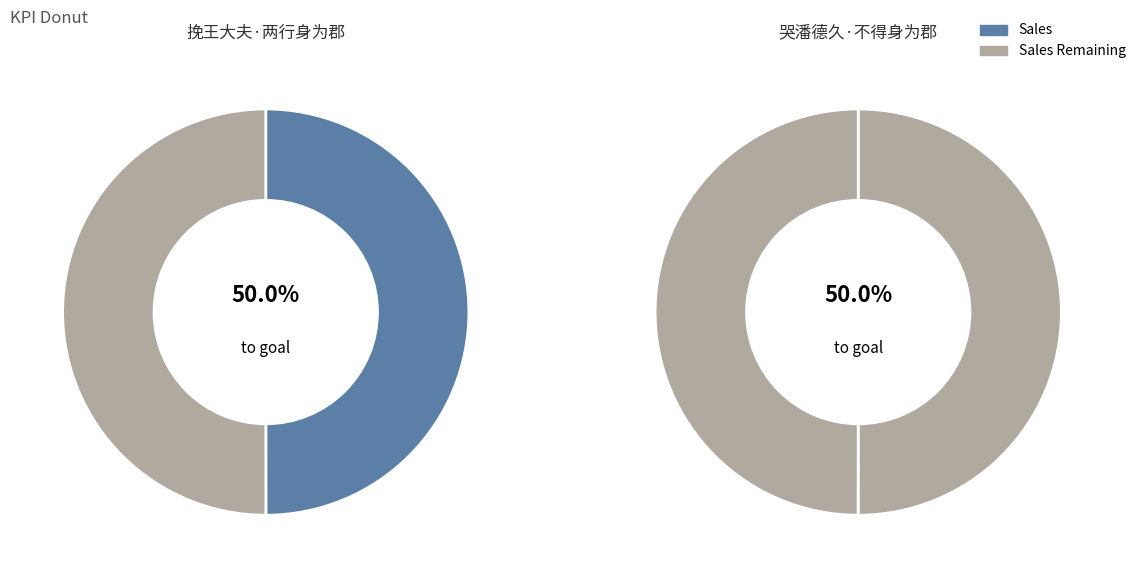

What is the smallest slice in the pie chart?

挽王大夫·两行身为郡